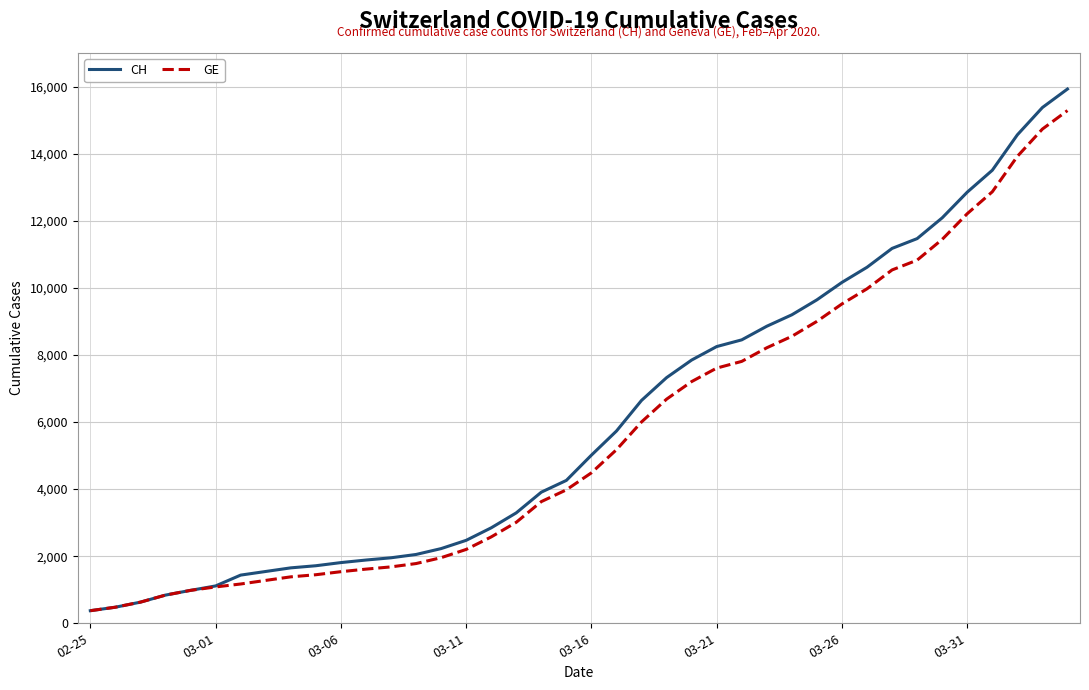

What is the maximum value for GE?

15284